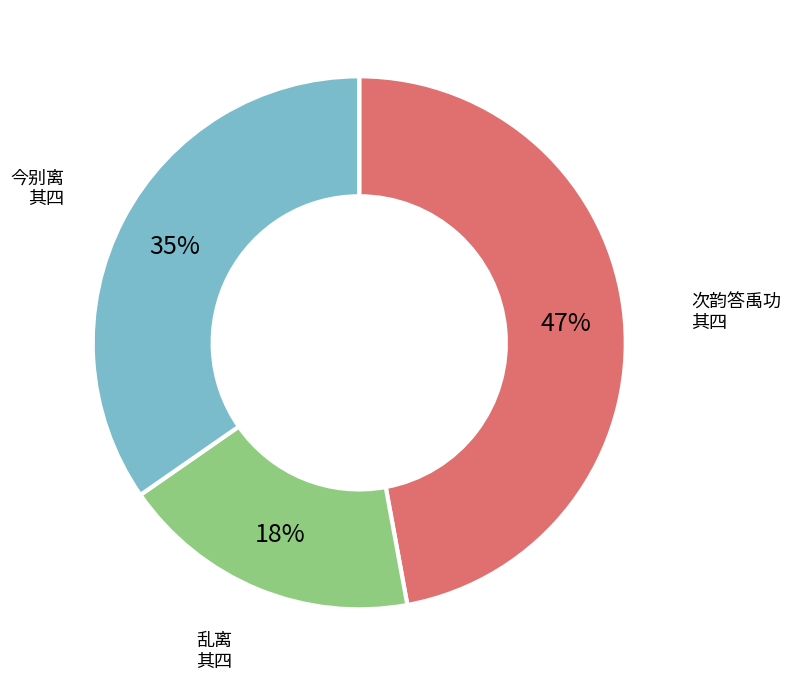

To the nearest percent, what is the average slice percentage?

33%